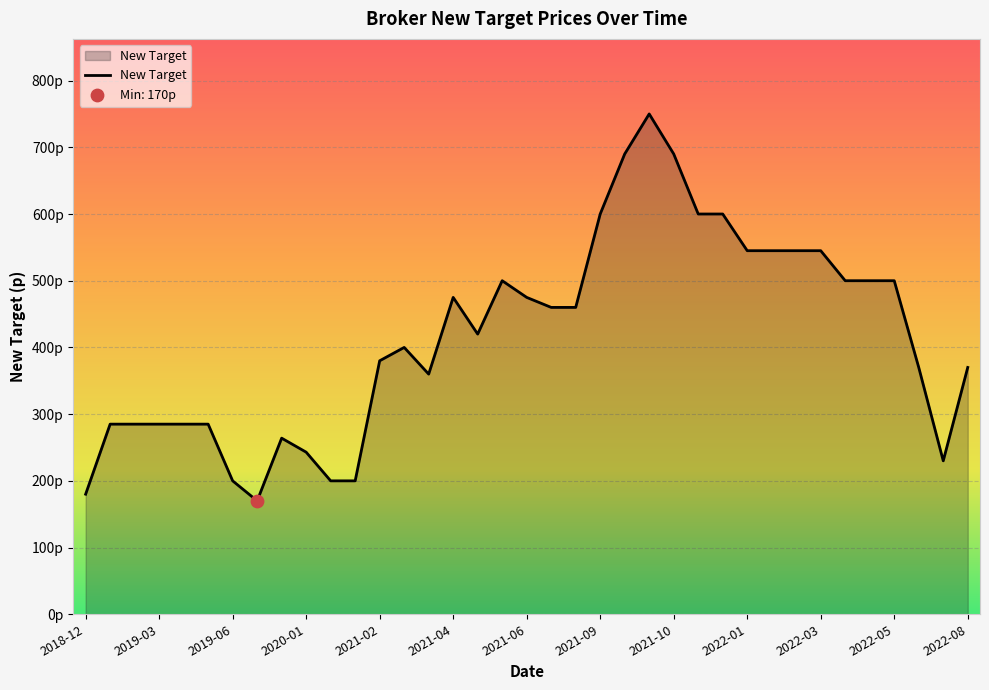

Is this an area chart (filled region under the line)?

Yes